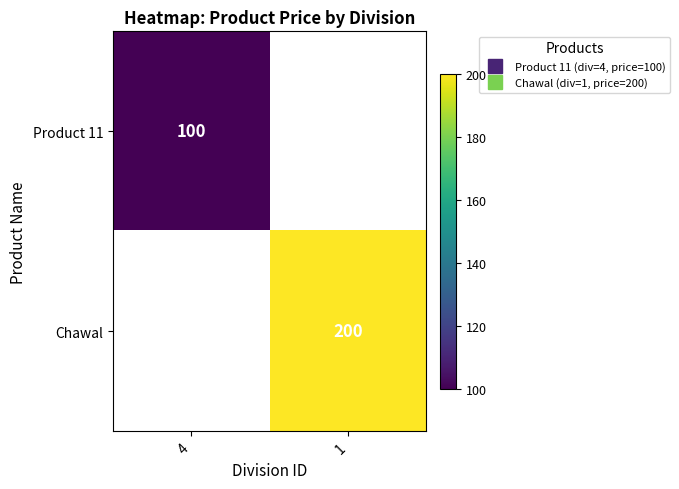

List the labels in order of Chawal value, smallest first.

4, 1